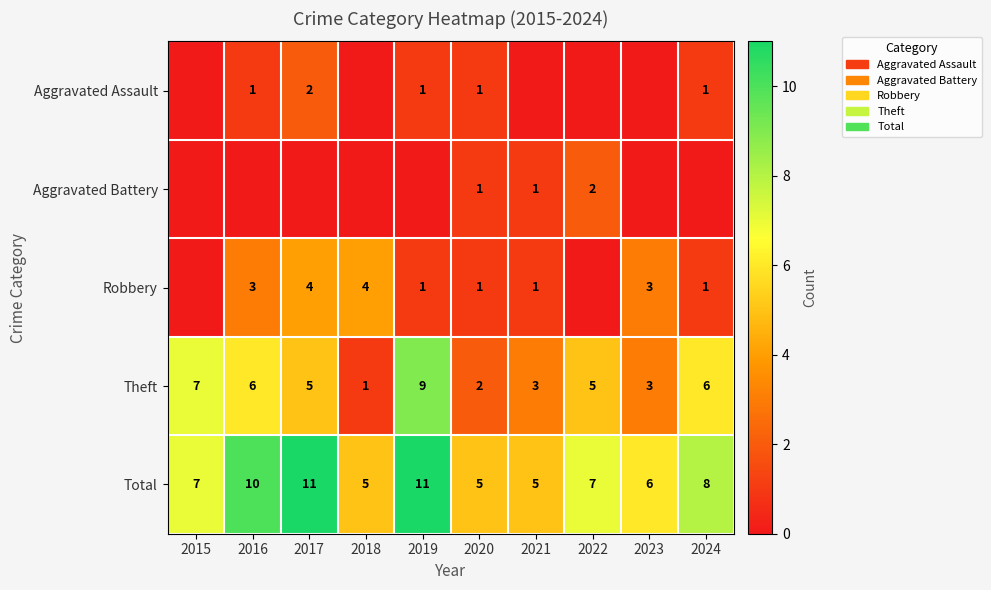

What is the maximum value shown in the chart?

11